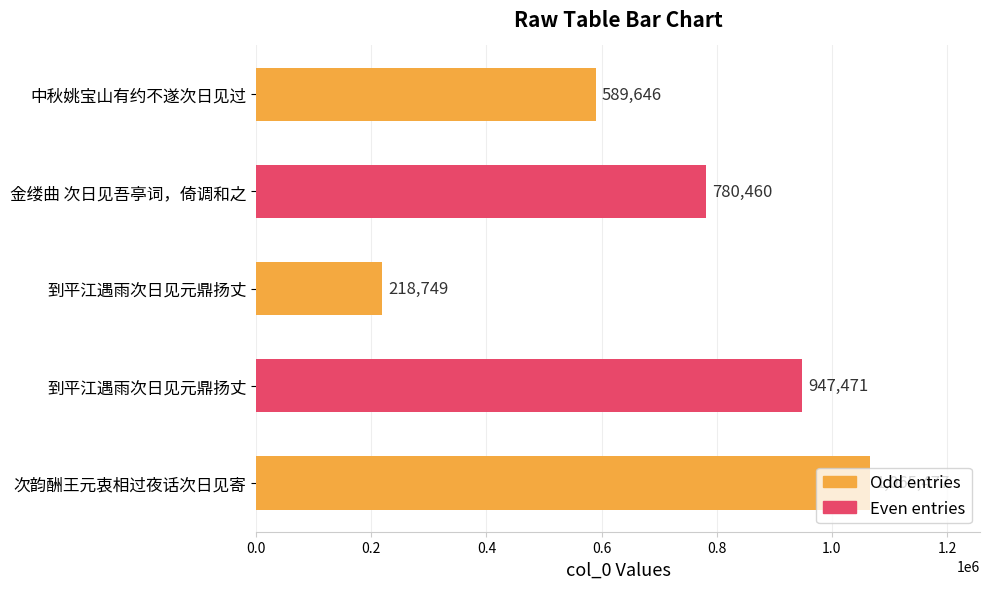

How many bars are there in total?

5